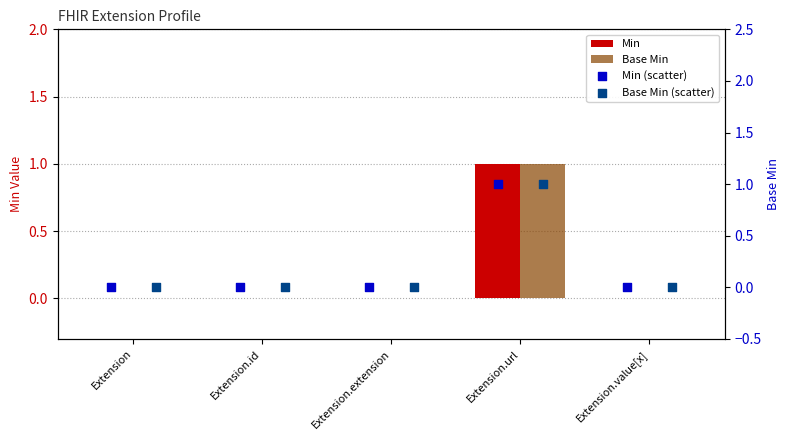

Which series has the largest total across all categories?

Min